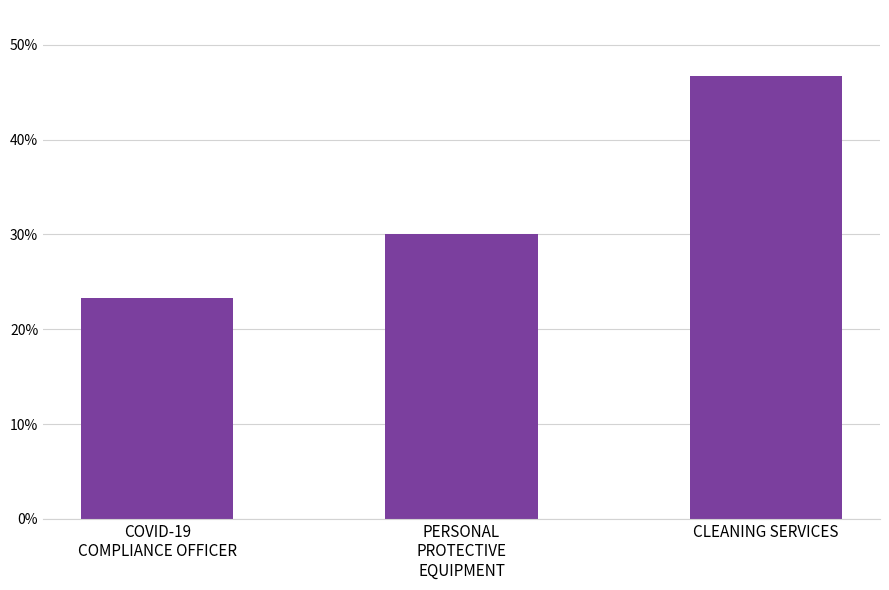

Are the bars horizontal?

No